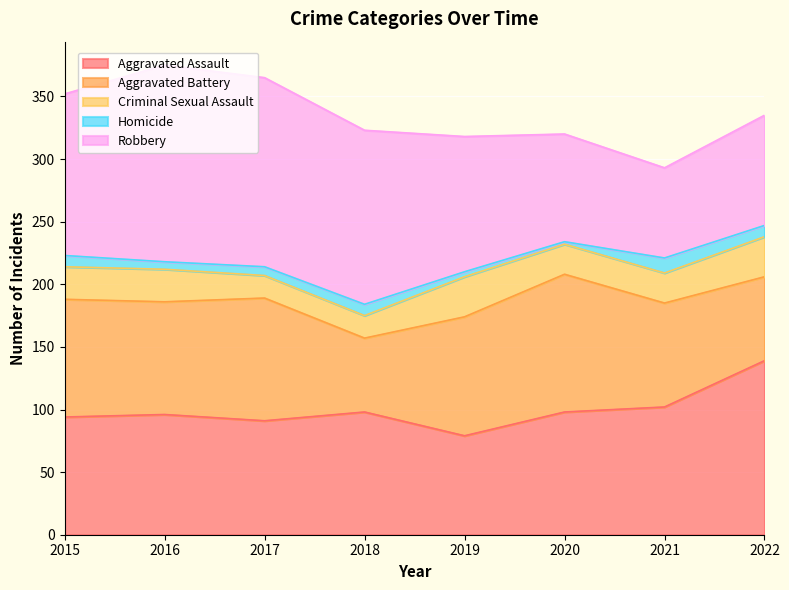

Rank the series at 2020 from highest to lowest value.

Aggravated Battery, Aggravated Assault, Robbery, Criminal Sexual Assault, Homicide